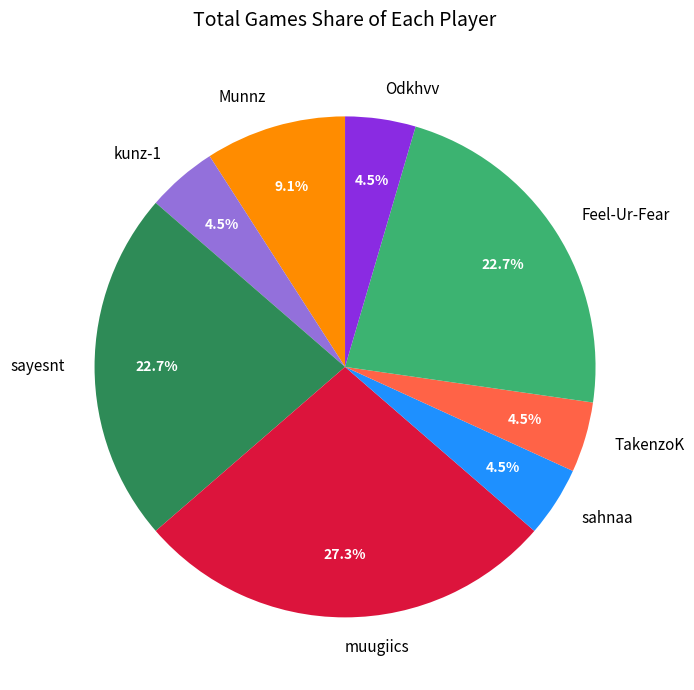

What portion of the pie excludes sayesnt?

77.3%